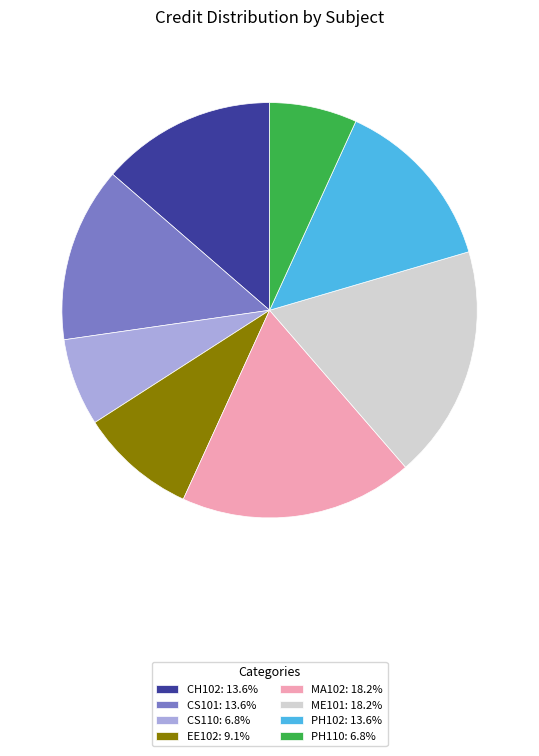

Approximately how many times larger is the value at CS101: 13.6% compared to CH102: 13.6%?

1.0